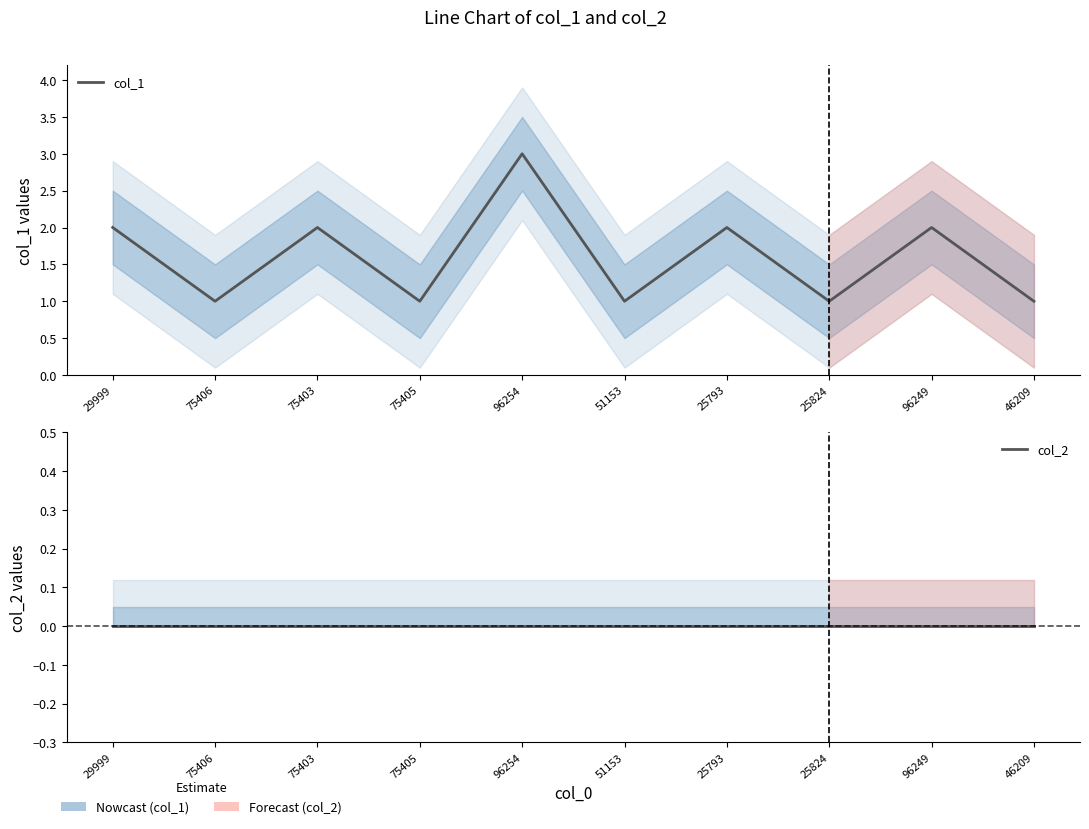

In col_1, how many points are lower than both neighbors (excluding endpoints)?

4